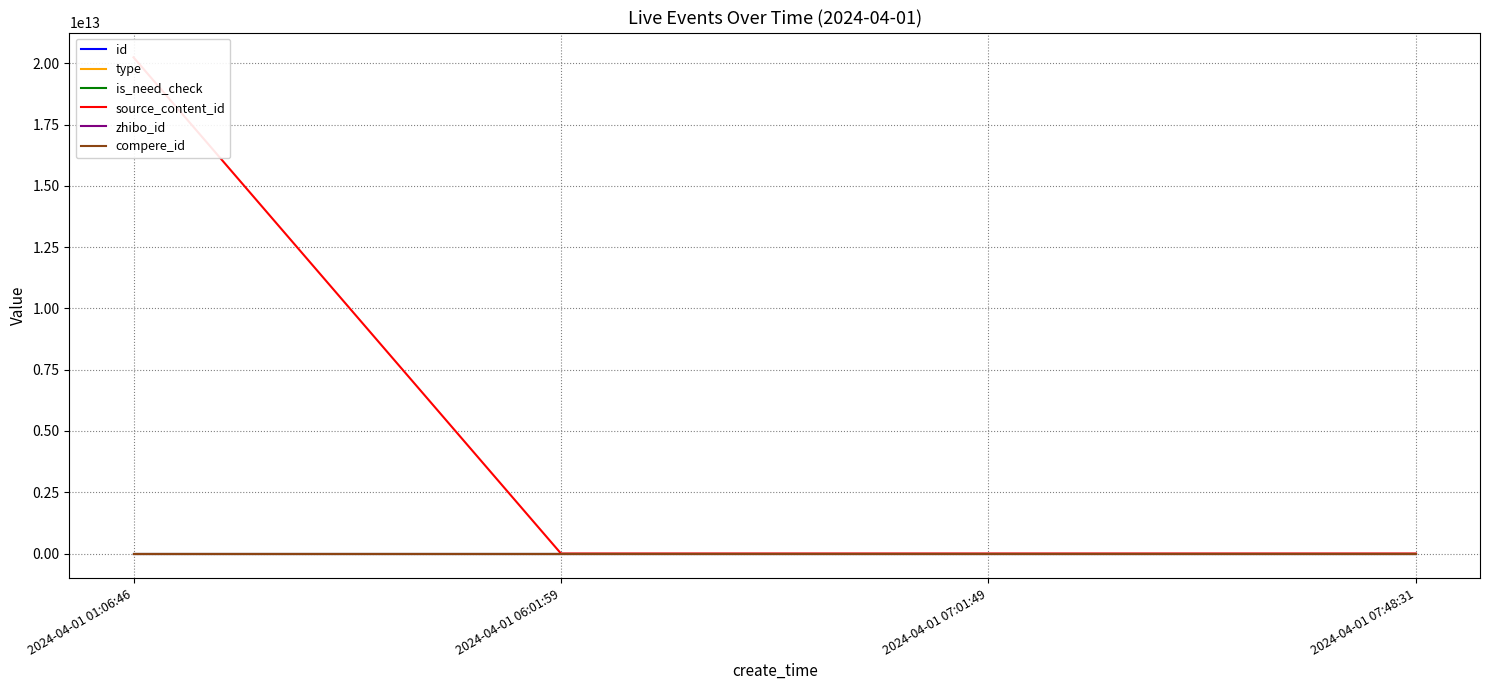

What is the label of the 3rd point from the left?

2024-04-01 07:01:49